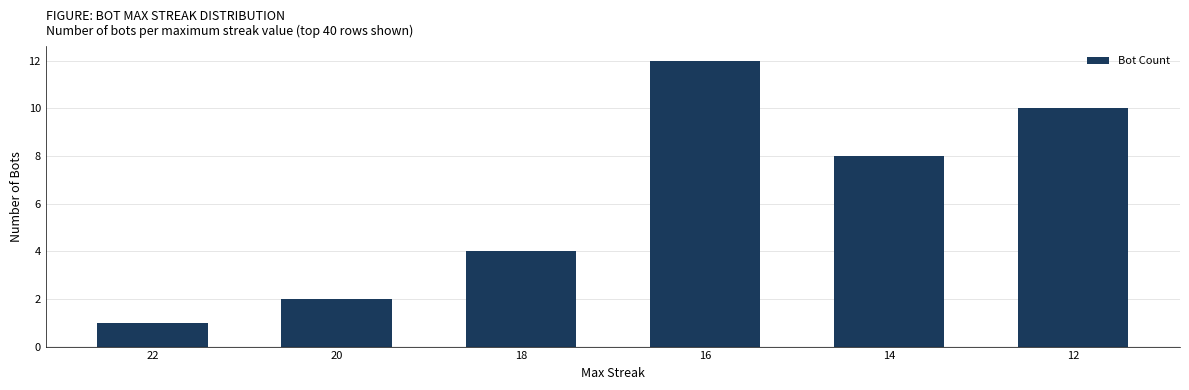

Rank the categories by value from highest to lowest.

16, 12, 14, 18, 20, 22